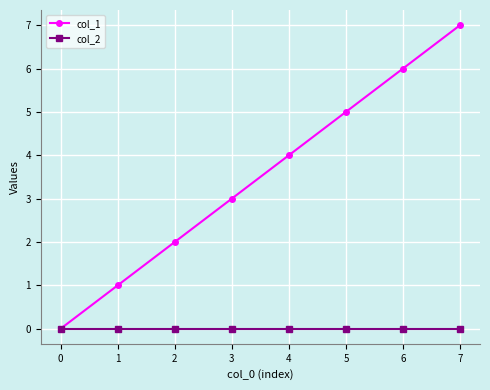

What is the greatest value displayed?

7